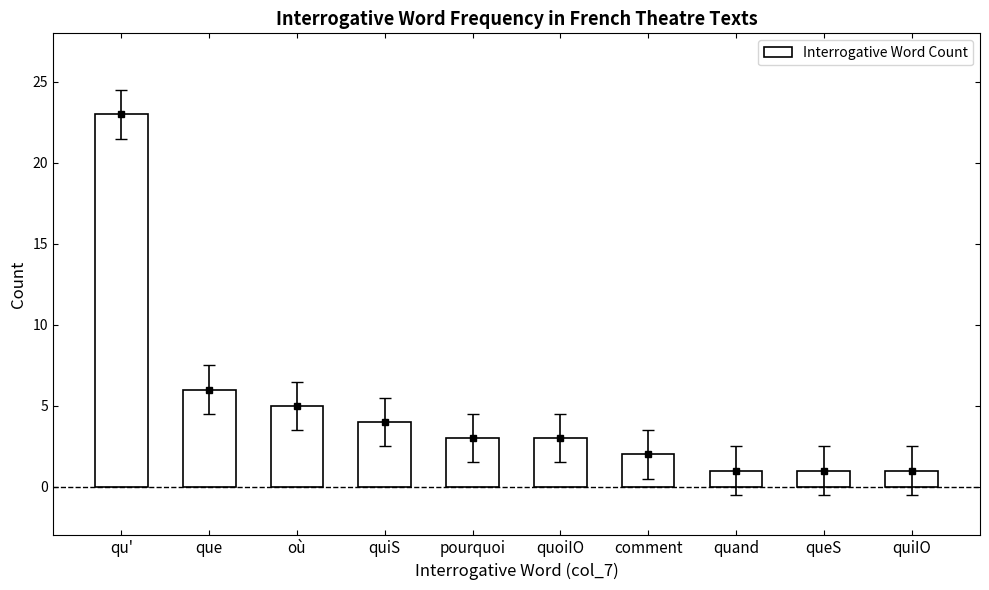

What is the label of the 1st bar from the right?

quiIO